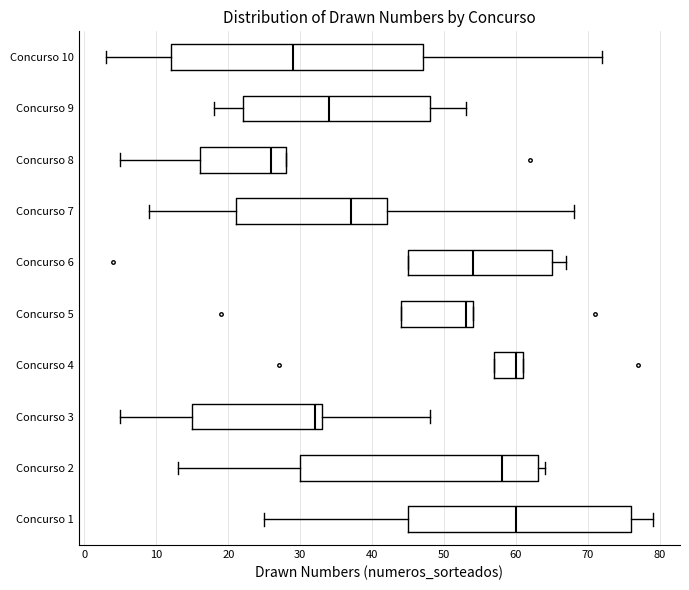

Which box has the furthest to the left median line?

Concurso 8